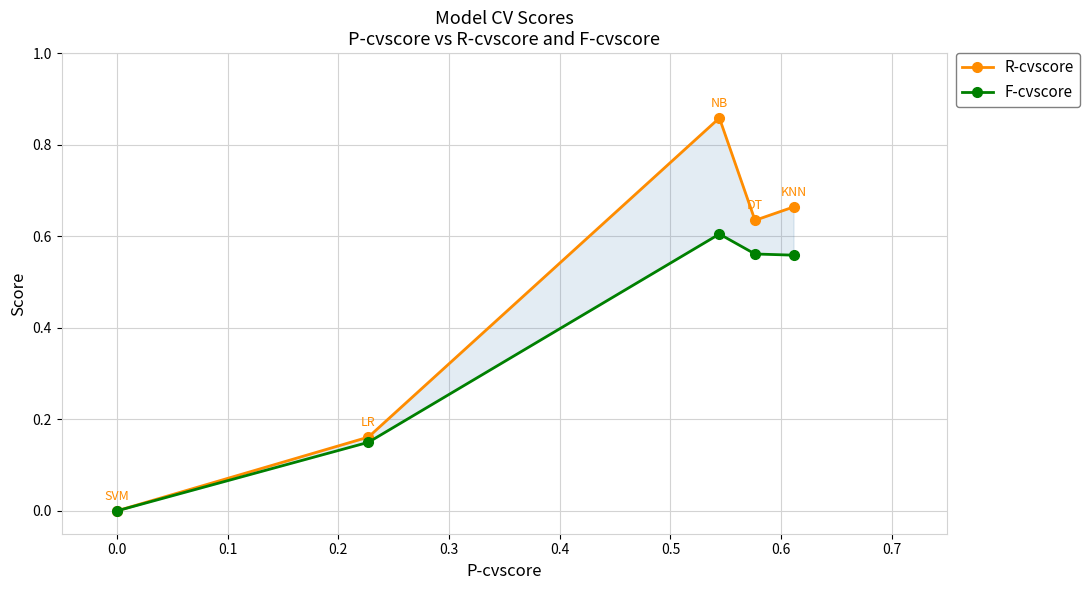

True or false: R-cvscore and F-cvscore cross at least once.

False